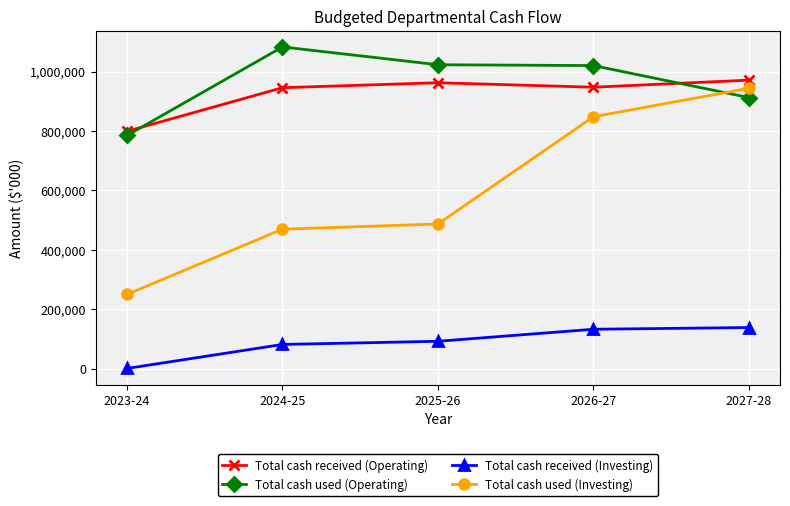

What is the difference between the maximum and minimum values in the Total cash used (Operating) series?

297927